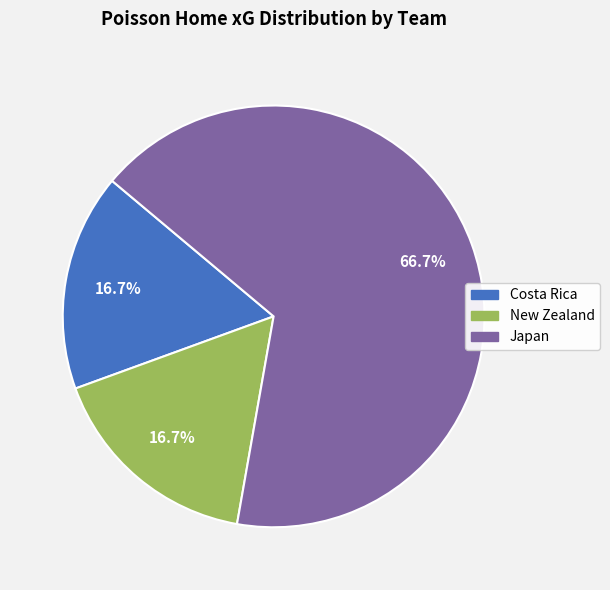

Which slice is the largest?

Japan